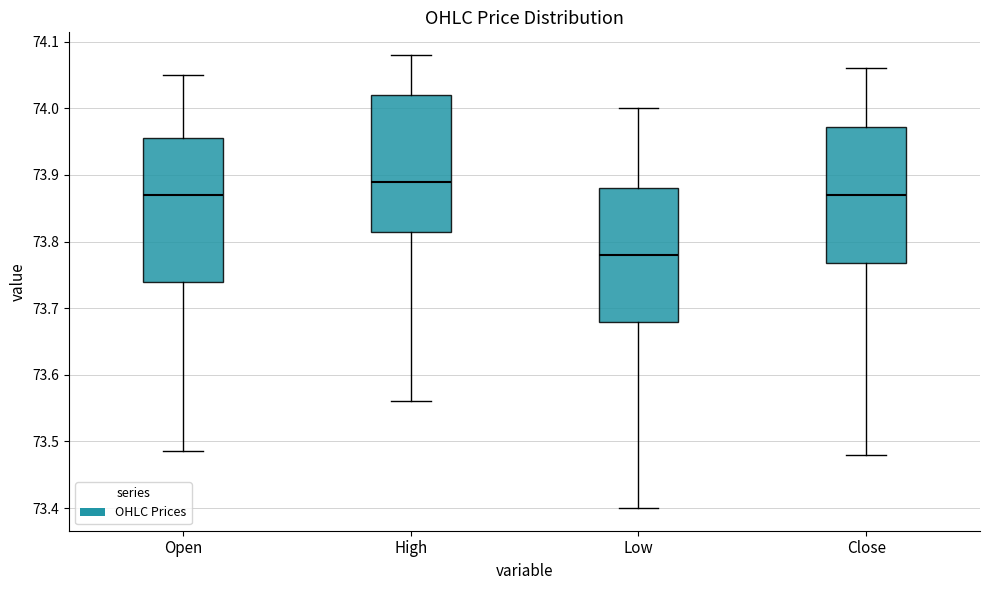

Reading left to right, read every box against the y-axis: the position of its median line, the range the box covers, and the ends of its whiskers. The values are not printed on the chart, so give them approximately, as read against the axis.

Open: median 73.87, box 73.74 to 73.96, whiskers 73.49 to 74.05
High: median 73.89, box 73.82 to 74.02, whiskers 73.56 to 74.08
Low: median 73.78, box 73.68 to 73.88, whiskers 73.40 to 74.00
Close: median 73.87, box 73.77 to 73.97, whiskers 73.48 to 74.06